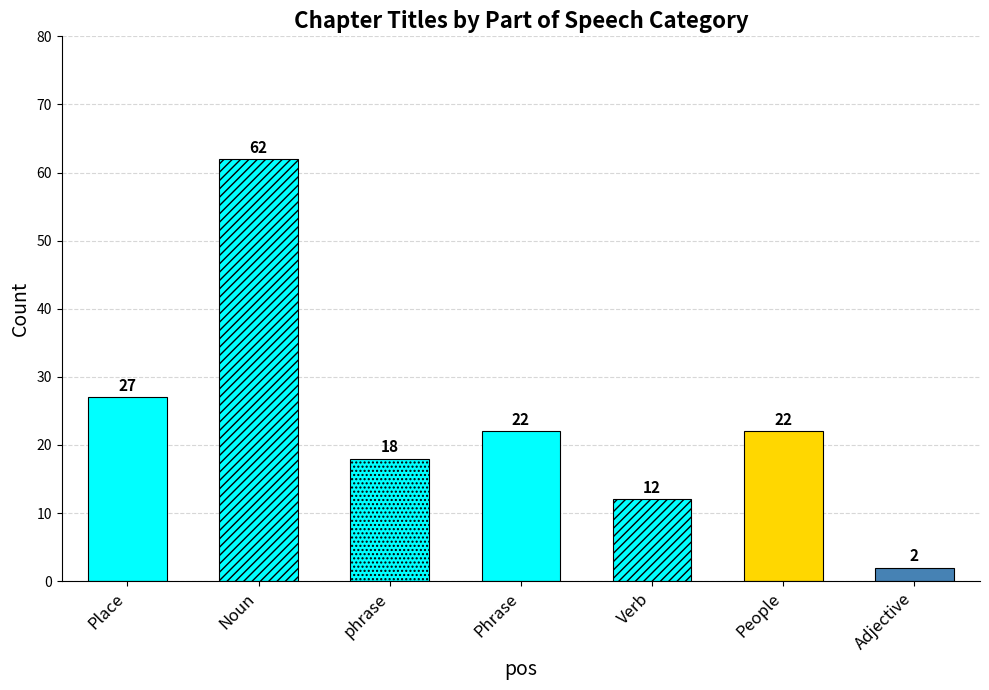

Is it true that the value at Phrase is 12?

False